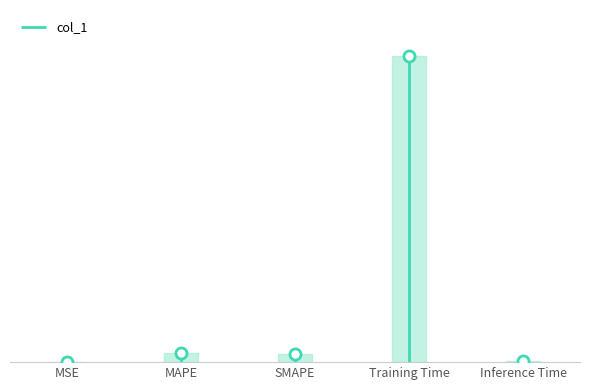

Reading left to right, what are all the values shown in this chart?

MSE=0.0	MAPE=0.1	SMAPE=0.1	Training Time=4.6	Inference Time=0.0